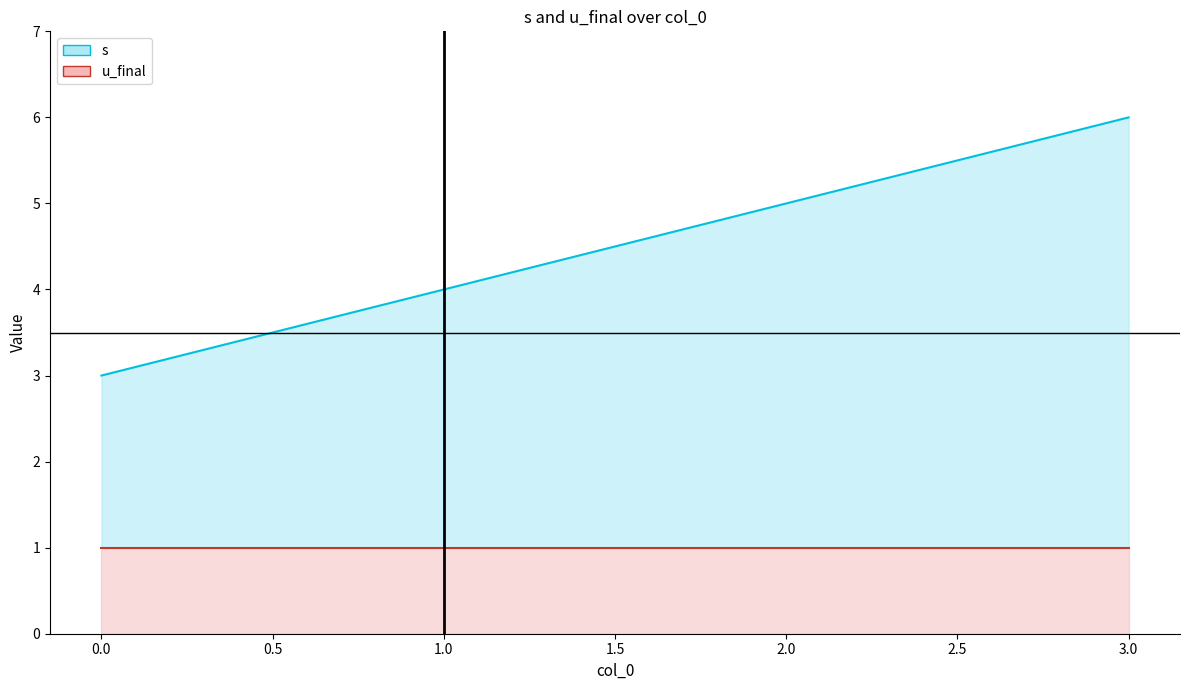

Reading left to right, extract all data points from this chart.

s: 3	4	5	6
u_final: 1	1	1	1